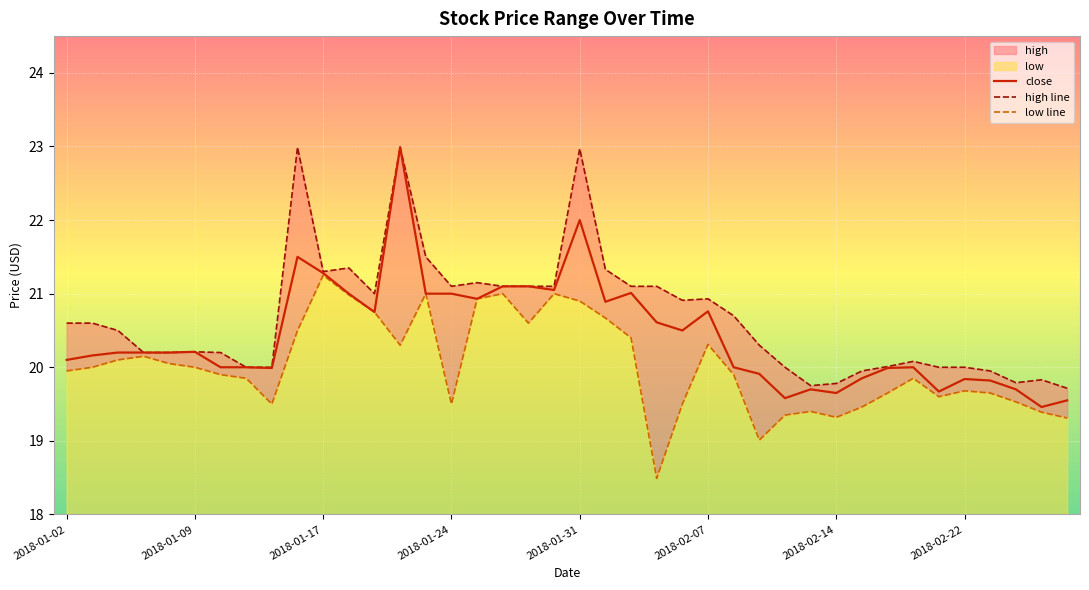

What is the lowest value of the high line series?

19.7